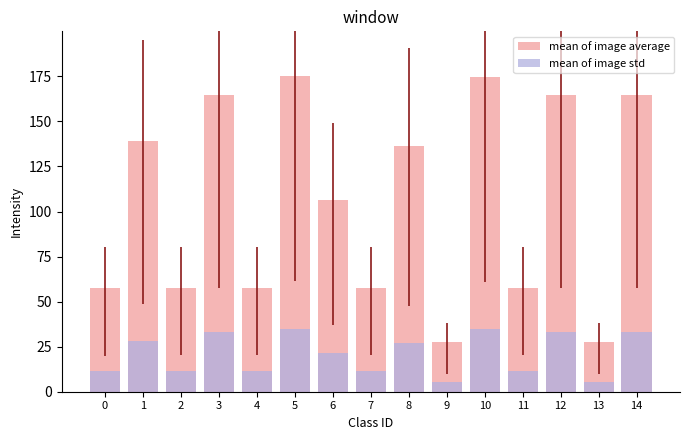

What is the approximate value of mean of image average at 3?

164.6